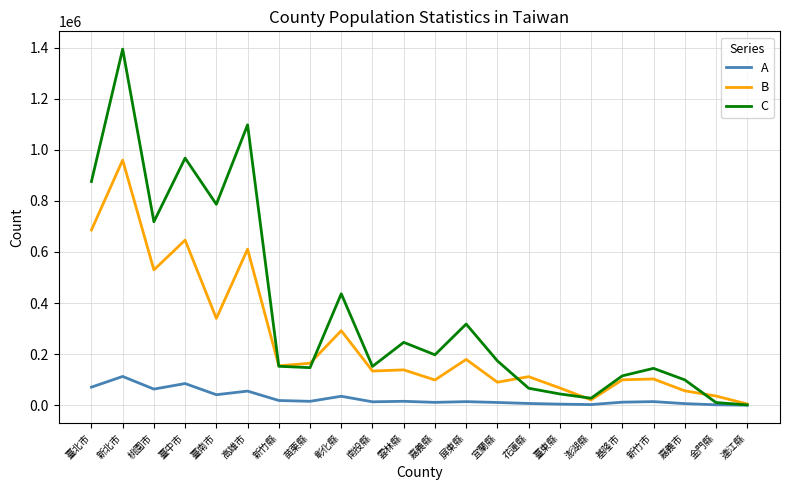

Between 桃園市 and 金門縣, which series saw the biggest shift?

C